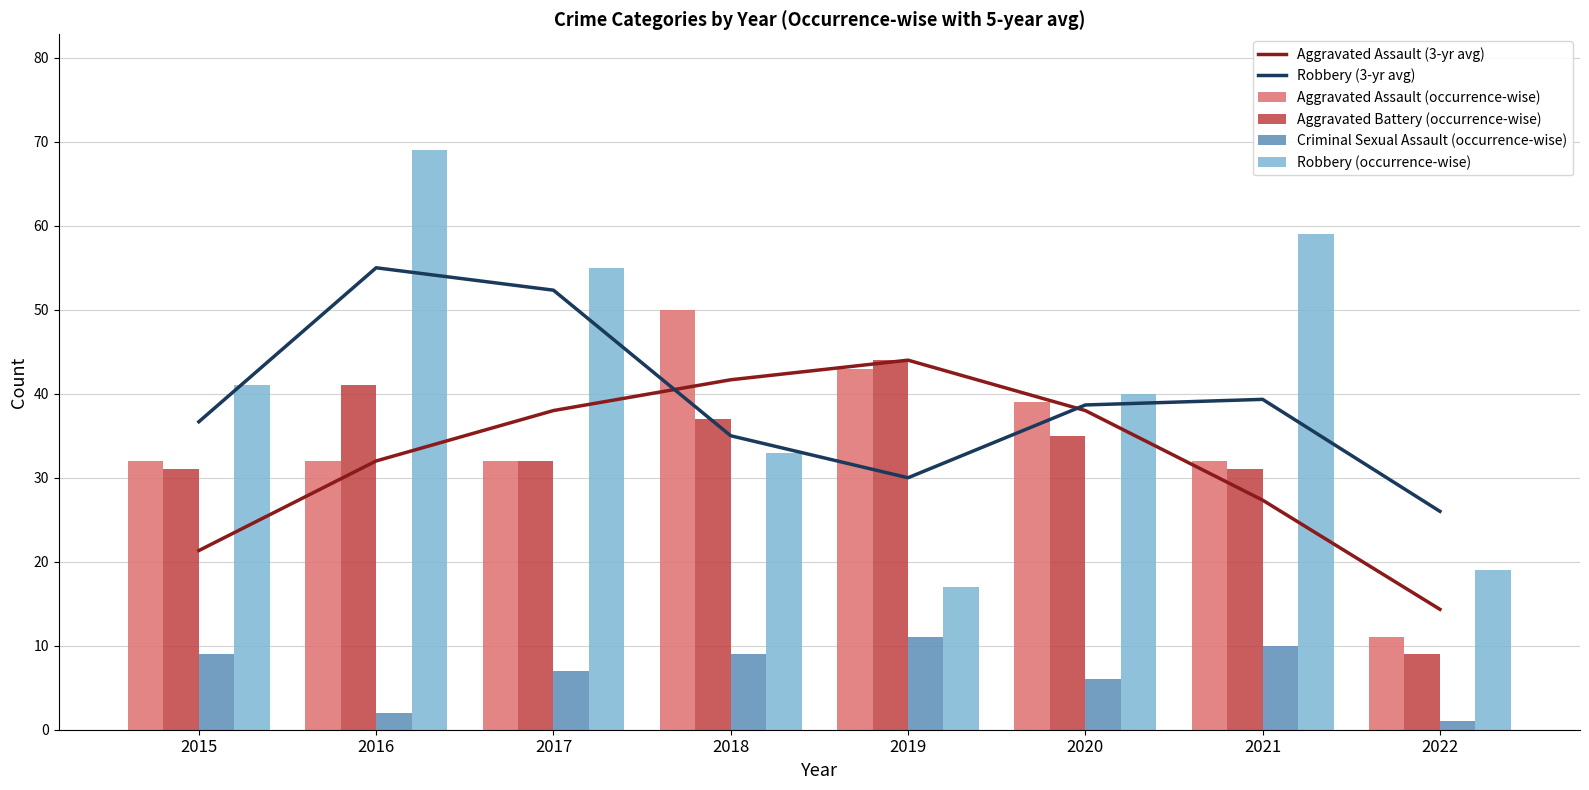

Where does the Aggravated Assault (occurrence-wise) series first go above 32?

2018